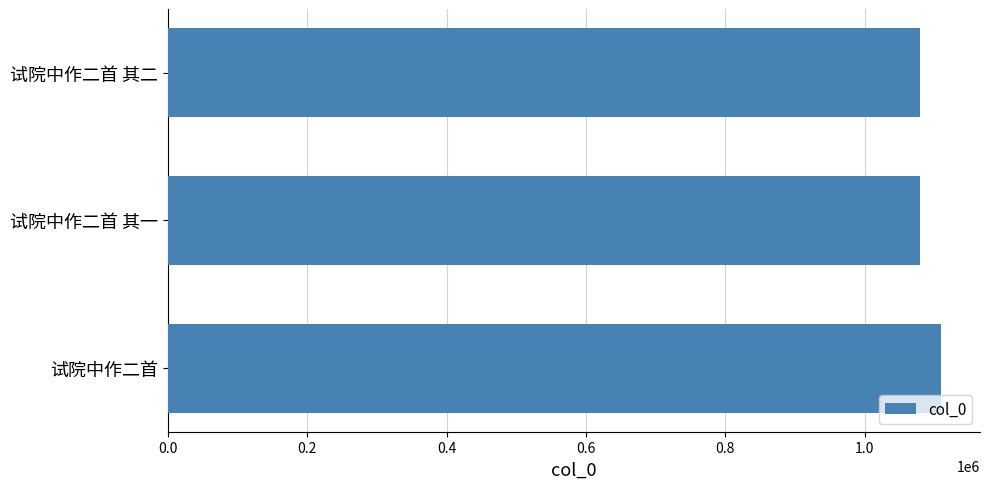

True or false: the data shows 1883885 at 试院中作二首 其二.

False